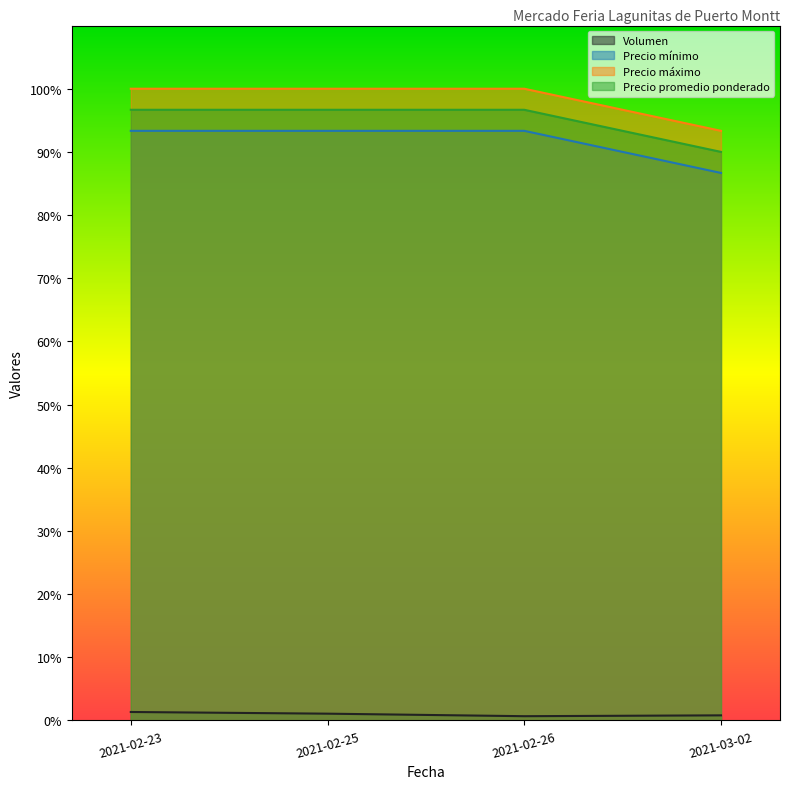

Which category has the lowest value in the Precio máximo series?

2021-03-02